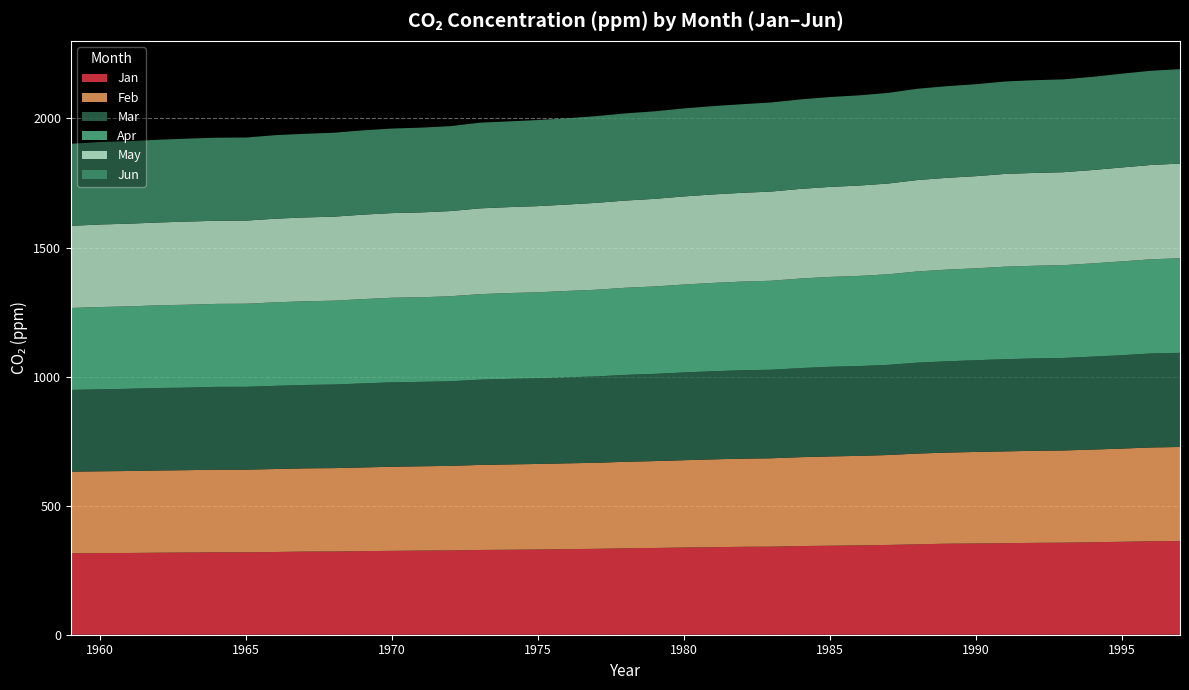

Reading left to right, transcribe all the data shown in this chart.

Jan: 315.4	316.3	316.7	317.8	318.6	319.4	319.3	320.5	322.2	322.4	323.8	324.9	326.0	326.6	328.4	329.2	330.2	331.6	332.8	334.8	336.1	337.8	339.1	340.6	341.2	343.5	344.8	346.1	347.8	350.2	352.6	353.5	354.6	355.9	356.6	358.3	360.0	362.1	363.2
Feb: 316.3	316.8	317.5	318.4	318.9	320.1	320.3	321.4	322.3	323.0	324.3	325.8	326.5	327.5	329.4	330.6	331.2	332.4	333.2	335.2	336.6	338.2	340.3	341.4	342.4	344.3	345.8	346.8	348.3	351.5	352.9	354.6	355.6	356.6	357.1	358.9	361.0	363.3	364.1
Mar: 316.5	317.4	318.4	319.5	319.7	320.7	320.7	322.2	322.9	323.7	325.5	326.8	327.0	327.6	330.1	331.3	331.9	333.3	334.5	336.5	337.8	339.9	341.2	342.5	342.9	345.1	347.2	347.7	349.2	352.1	353.5	355.2	357.0	357.7	358.3	359.9	361.7	364.1	364.6
Apr: 317.6	318.9	319.3	320.4	321.2	321.4	322.0	323.5	324.2	324.9	326.5	328.0	327.6	329.6	331.3	332.5	333.1	334.4	335.9	337.6	338.7	340.6	342.3	343.4	344.8	346.9	348.2	349.4	350.8	353.4	355.3	356.0	358.5	359.1	359.4	361.2	363.5	364.8	366.4
May: 318.1	319.9	320.4	320.9	322.1	322.1	322.0	323.9	324.8	325.4	327.2	327.9	328.8	329.9	332.3	332.9	333.8	334.7	336.6	337.8	339.3	341.3	342.7	344.0	345.6	347.2	348.7	350.0	351.7	354.0	355.5	357.0	359.2	359.6	360.2	361.7	363.8	365.4	366.8
Jun: 318.0	319.4	319.6	320.4	321.3	321.7	321.7	323.6	323.9	325.2	326.5	327.5	328.4	328.9	331.9	332.1	333.4	334.2	336.1	337.7	339.1	341.0	342.1	343.2	345.1	346.6	348.1	349.4	351.1	353.6	355.0	356.1	358.1	359.2	359.6	360.9	363.3	365.0	365.7